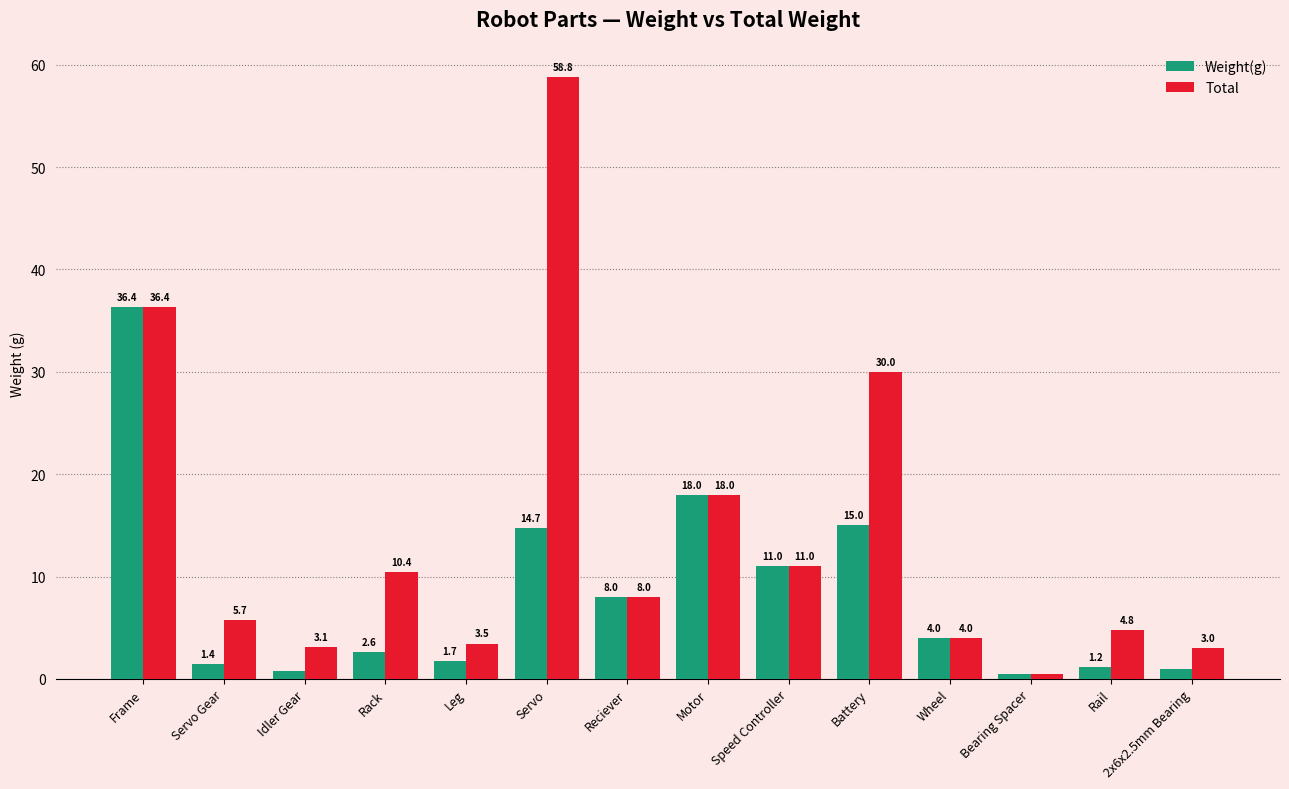

What position from the left is Motor?

8